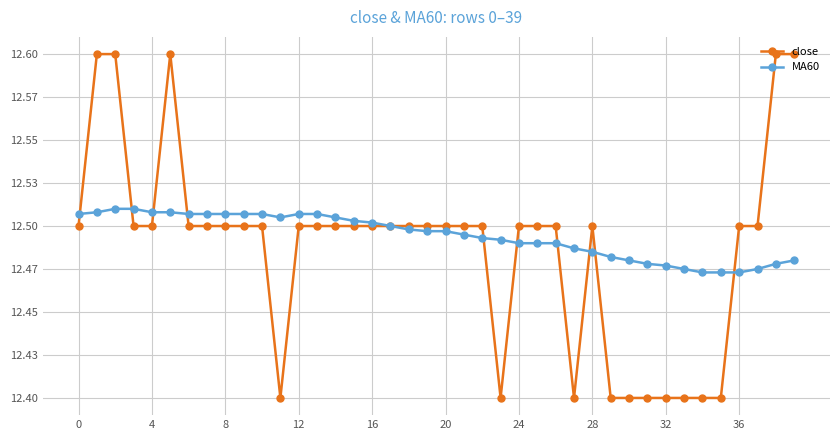

Which series has the largest total across all categories?

MA60